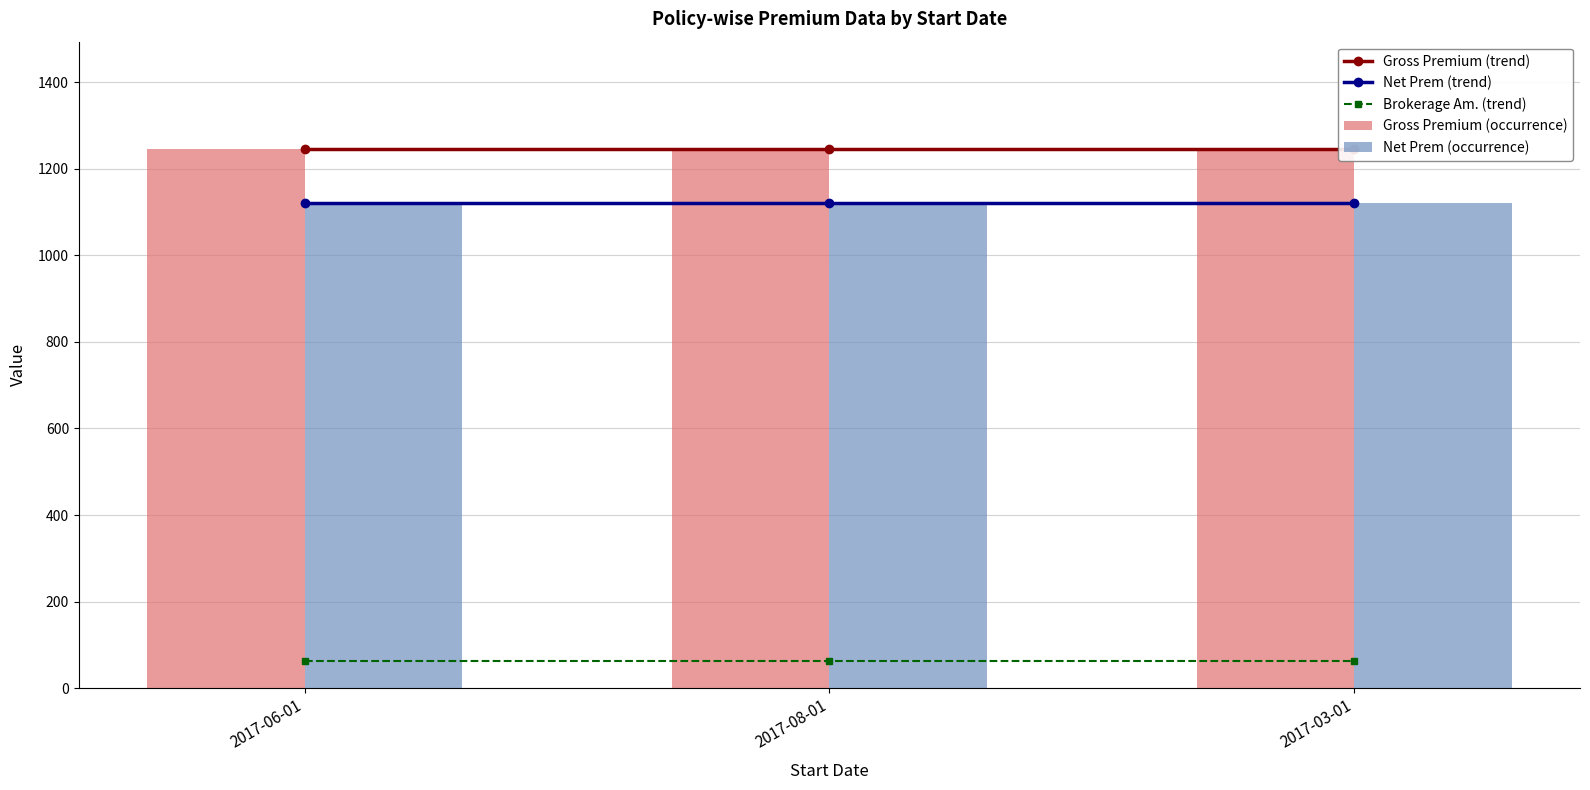

Is the value of Net Prem (occurrence) at 2017-06-01 greater than the value of Net Prem (trend) at 2017-06-01?

No